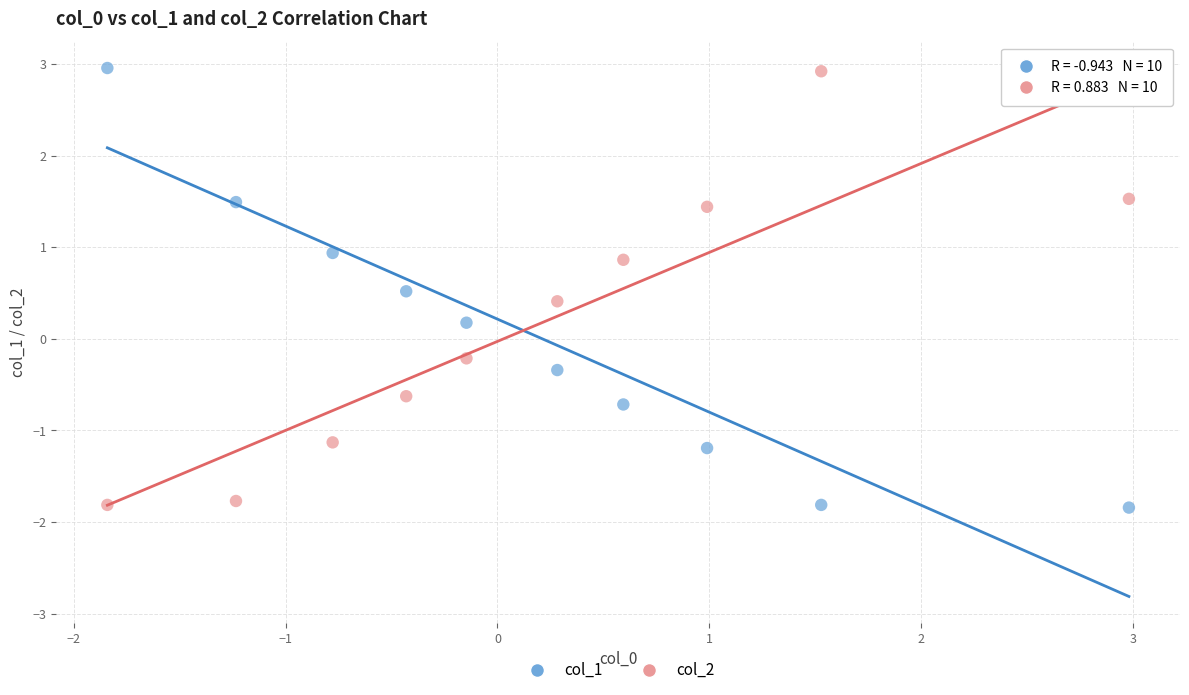

What are all the series names shown in the legend?

col_1, col_2